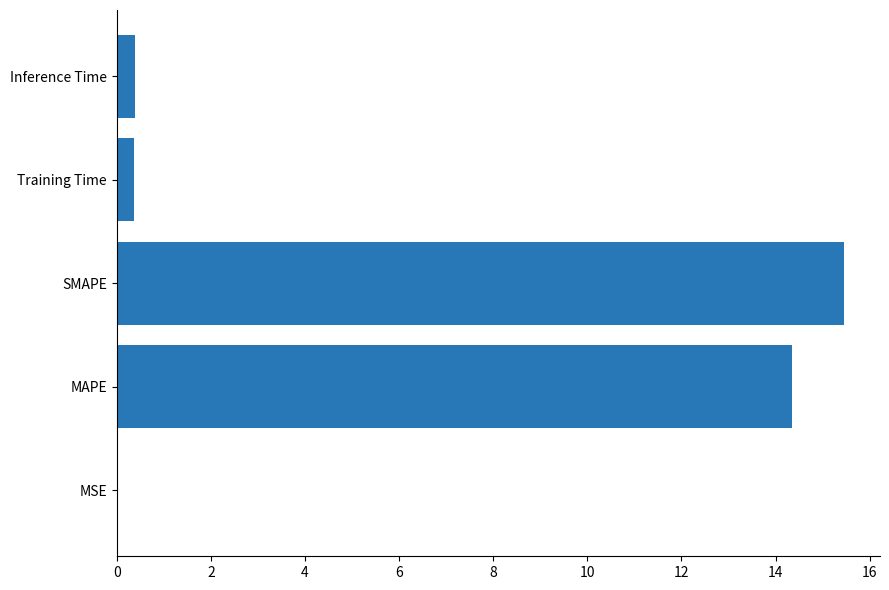

Is it true that the value at Inference Time is 0.4?

True